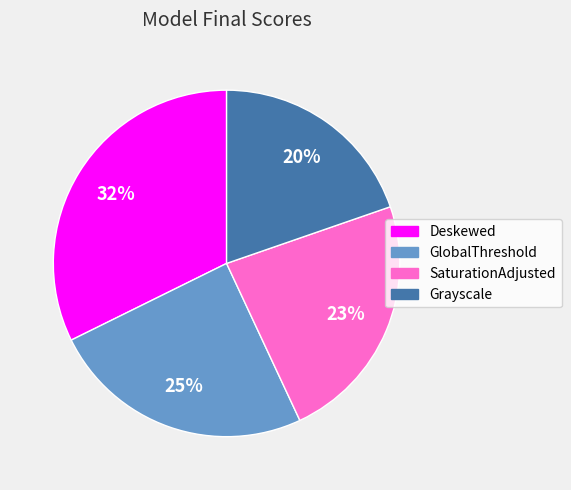

Rank the categories by value from highest to lowest.

Deskewed, GlobalThreshold, SaturationAdjusted, Grayscale